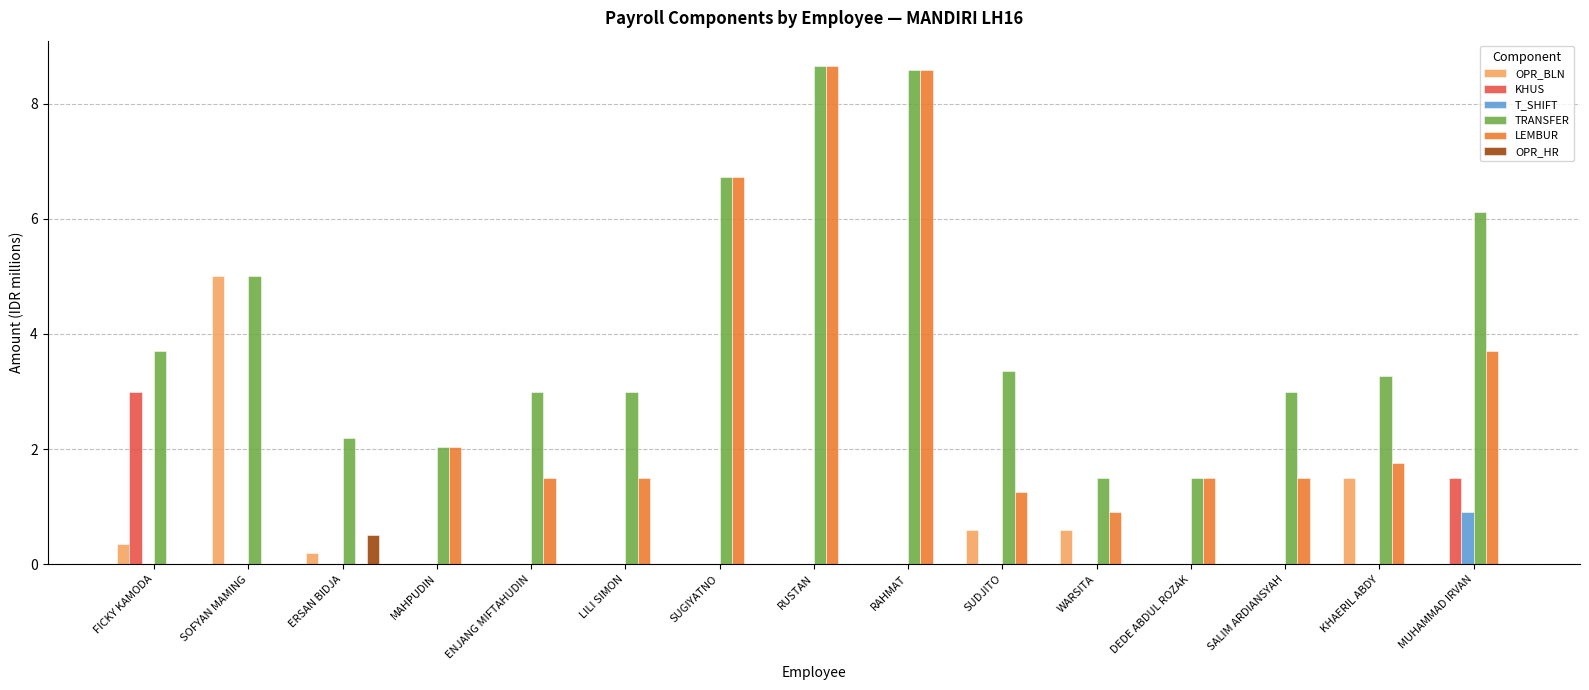

Which series changed the most between WARSITA and MUHAMMAD IRVAN?

TRANSFER